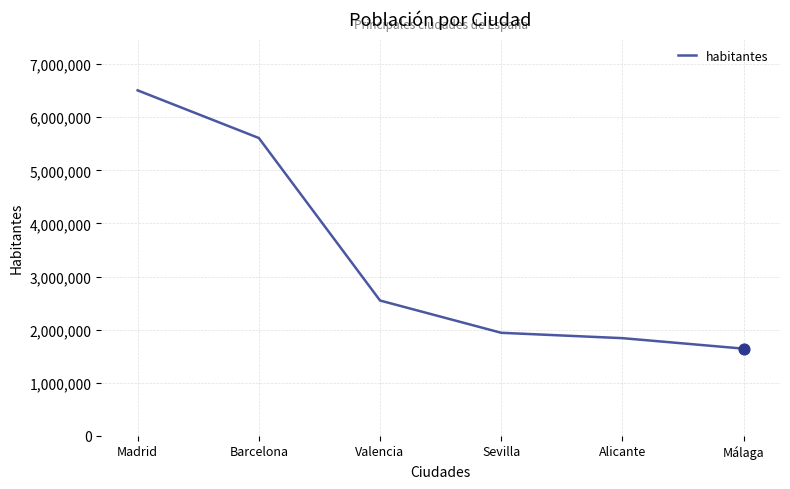

Approximately how many times larger is the value at Sevilla compared to Madrid?

0.3